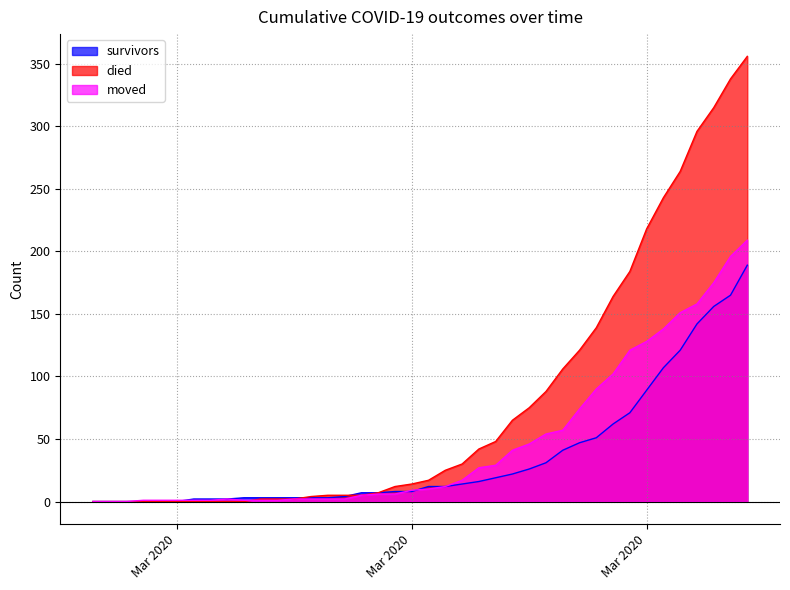

What is the label of the 26th point from the left?

2020-03-23